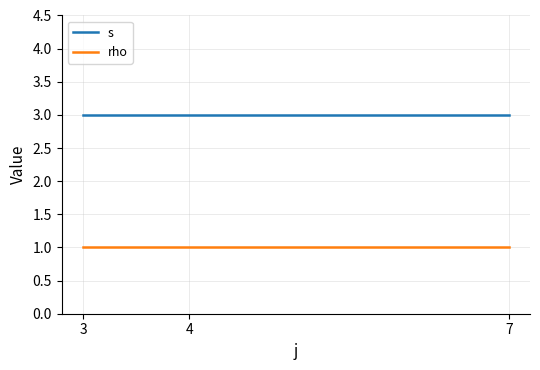

What is the sum of all s values?

9